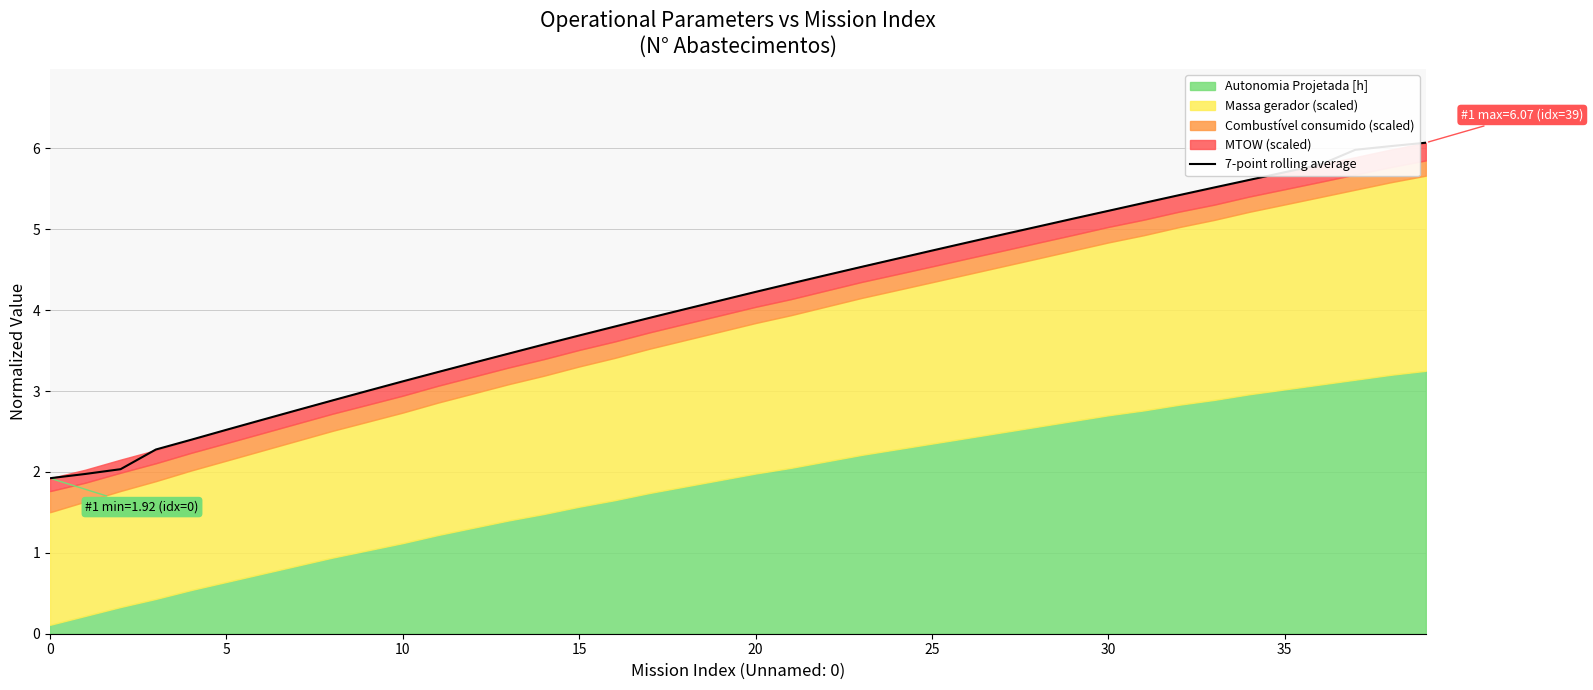

What is the change in value from 29 to 31?

+0.2